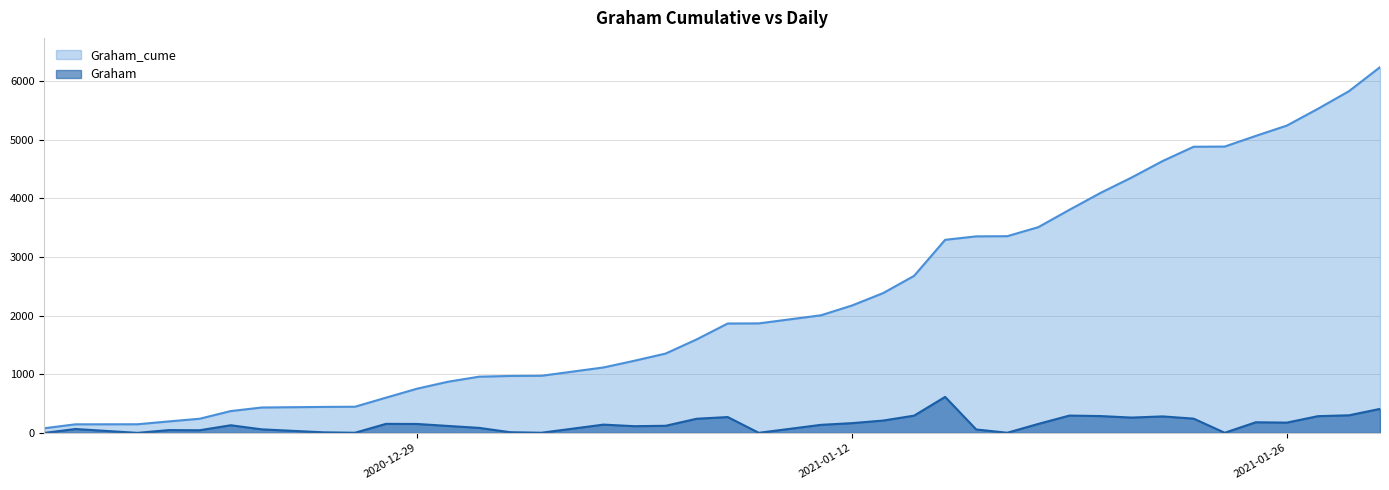

What is the sum of the Graham values at 2021-01-29 and 2021-01-26?

586